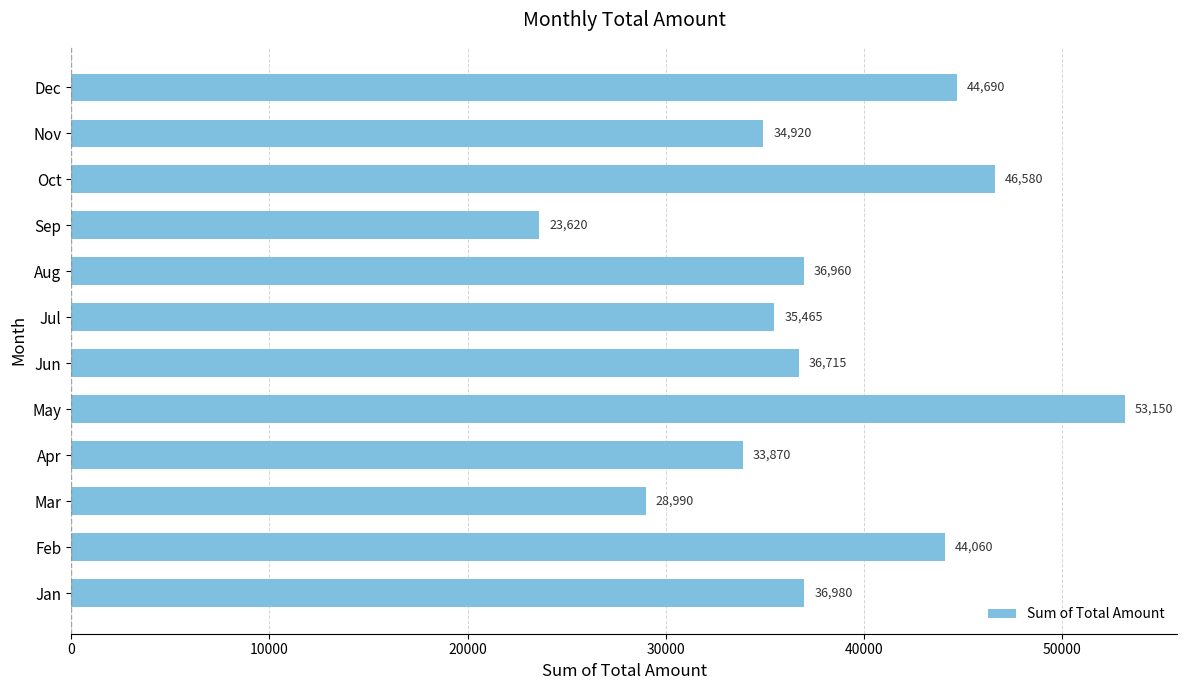

How many data points are less than 36960?

6